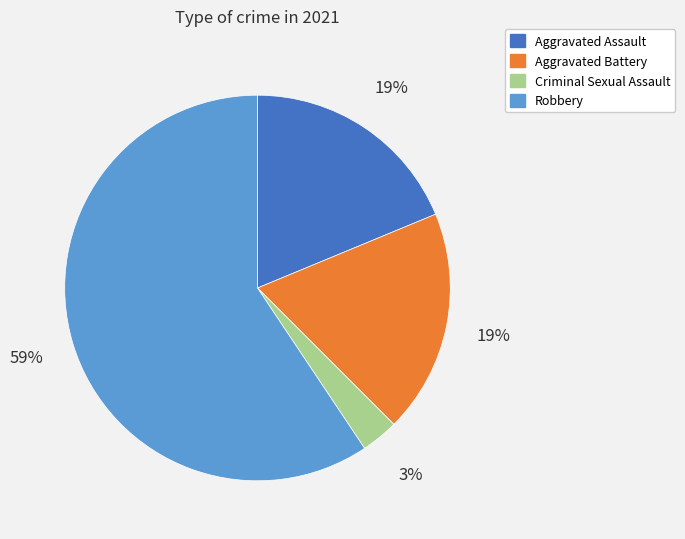

What percentage is the Criminal Sexual Assault slice, to the nearest percent?

3%